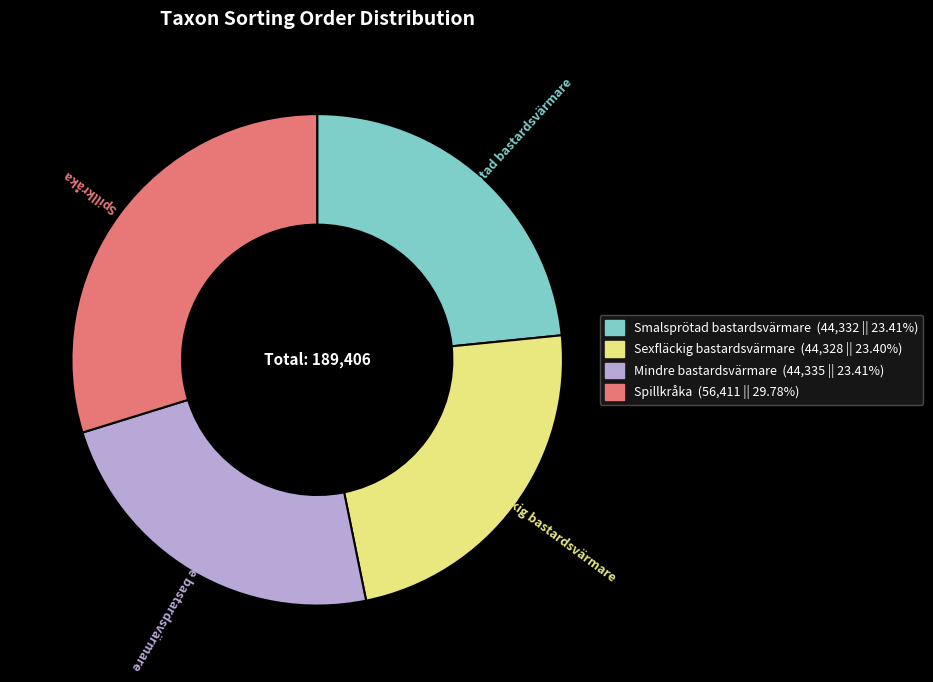

Combined, do Mindre bastardsvärmare and Smalsprötad bastardsvärmare account for over 50%?

No